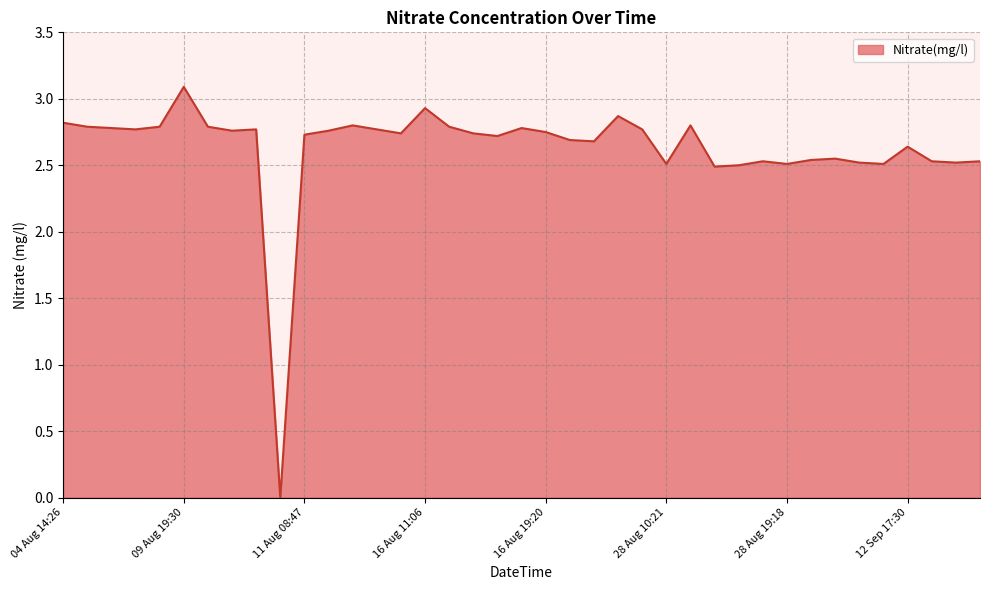

What is the difference between the second highest and second lowest values?

0.4